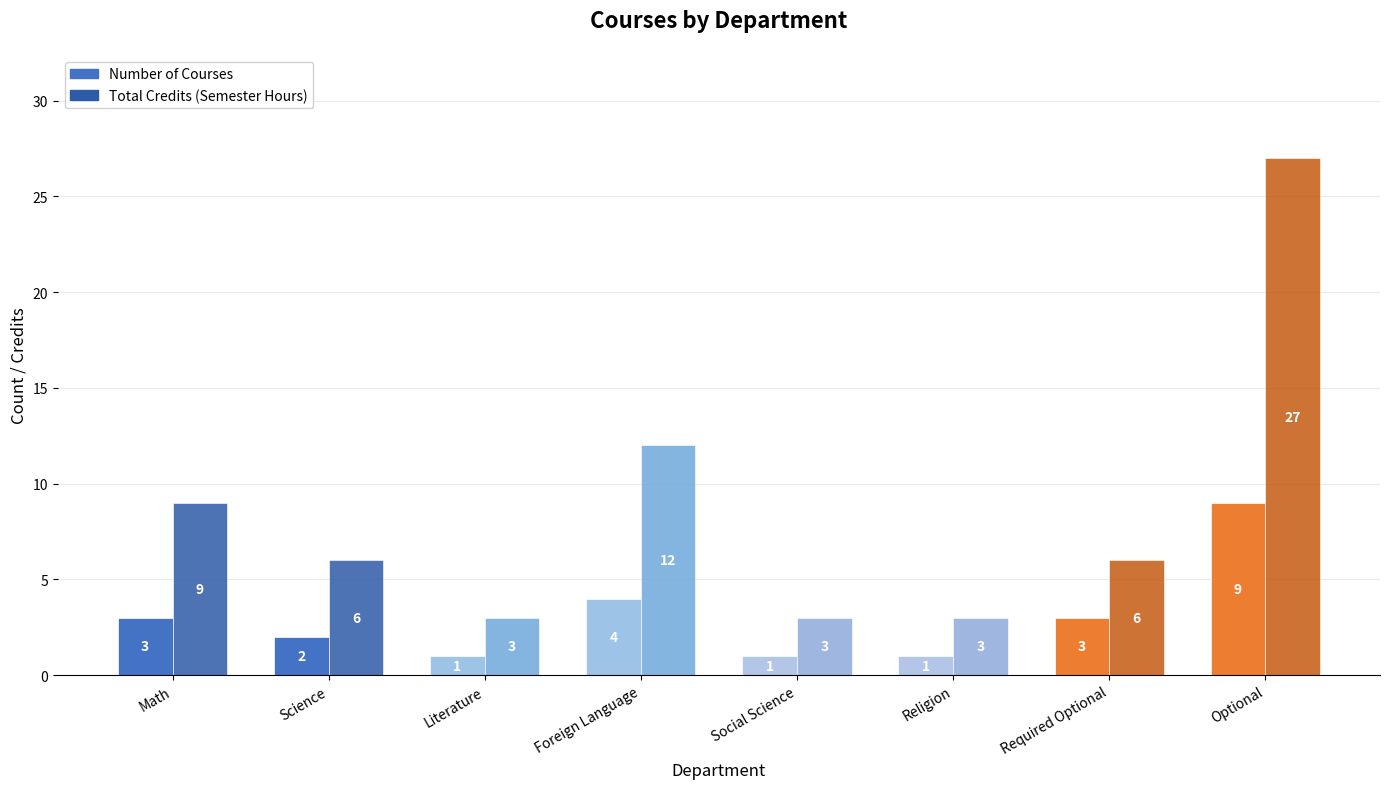

Which category has the highest value across all series?

Optional